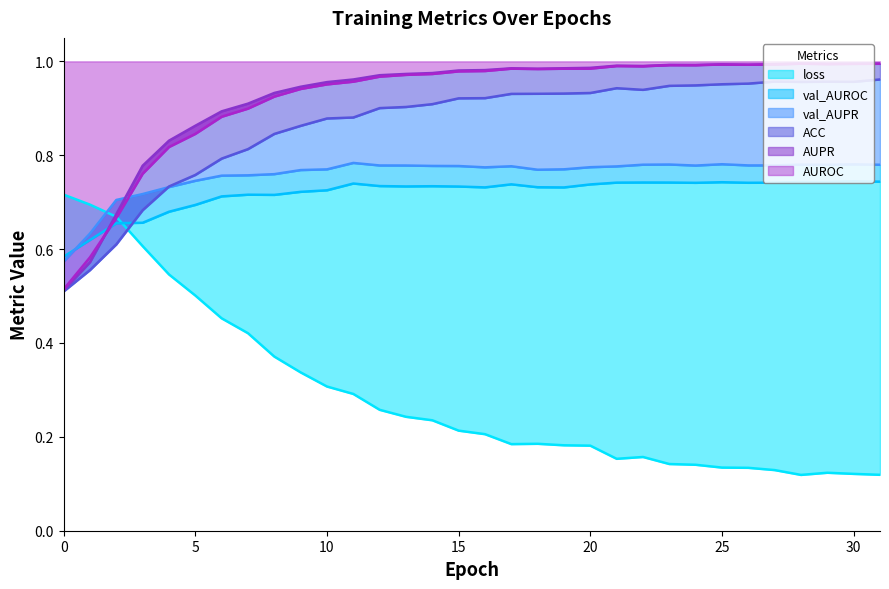

List the series in order of their peak value, highest first.

AUPR, AUROC, ACC, val_AUPR, val_AUROC, loss